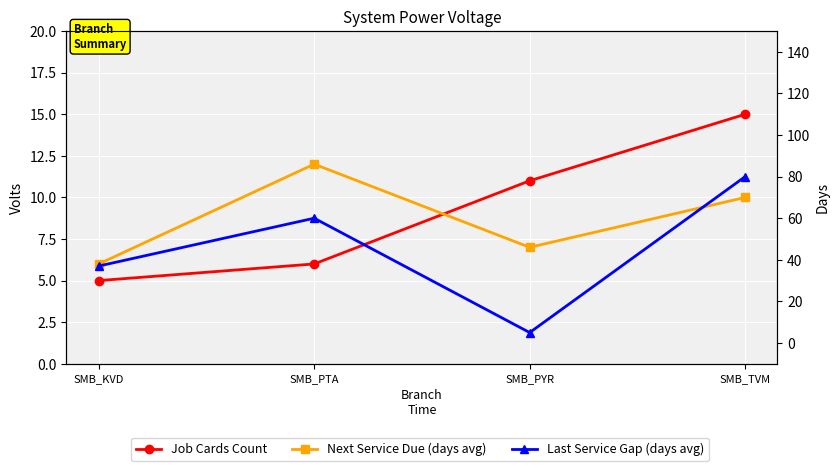

What is the difference between the highest and lowest values at SMB_PYR?

6